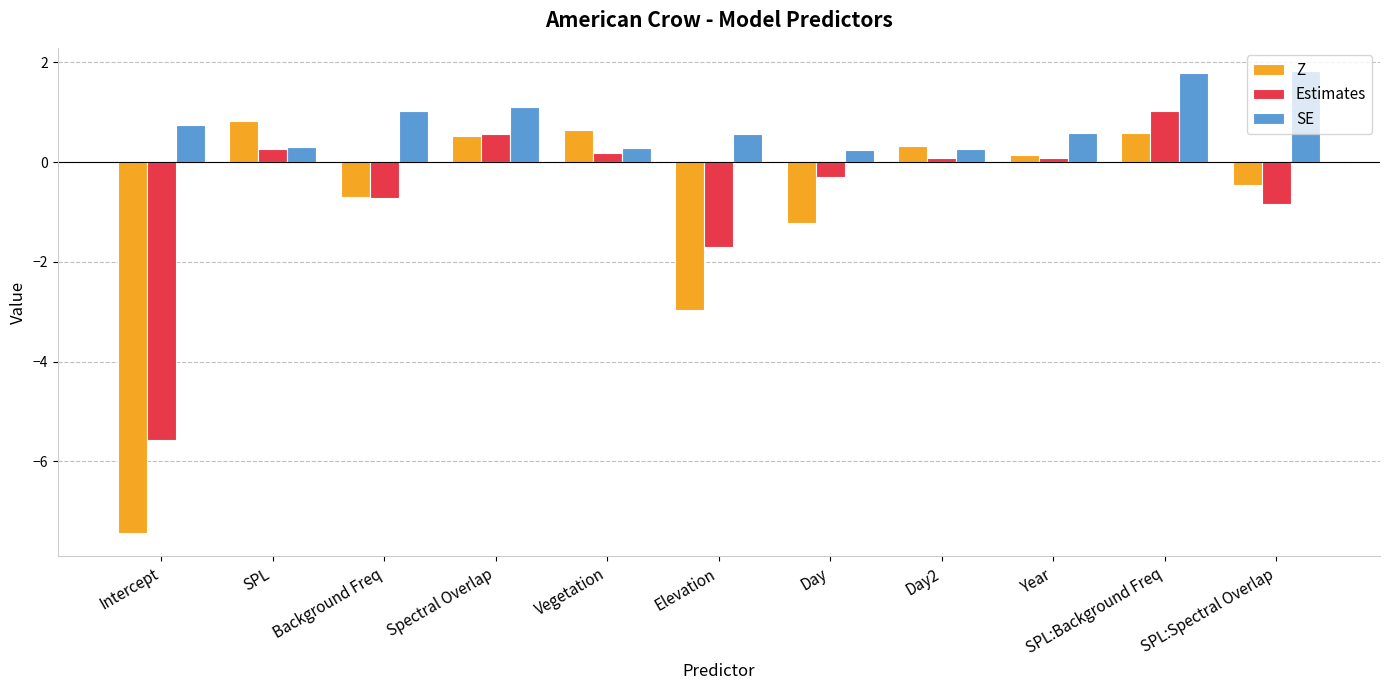

Which category has the lowest value across all series?

Intercept